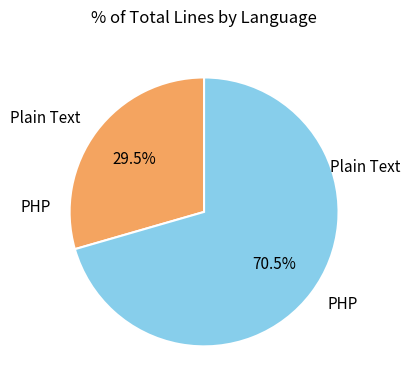

Rank the categories by value from lowest to highest.

Plain Text, PHP